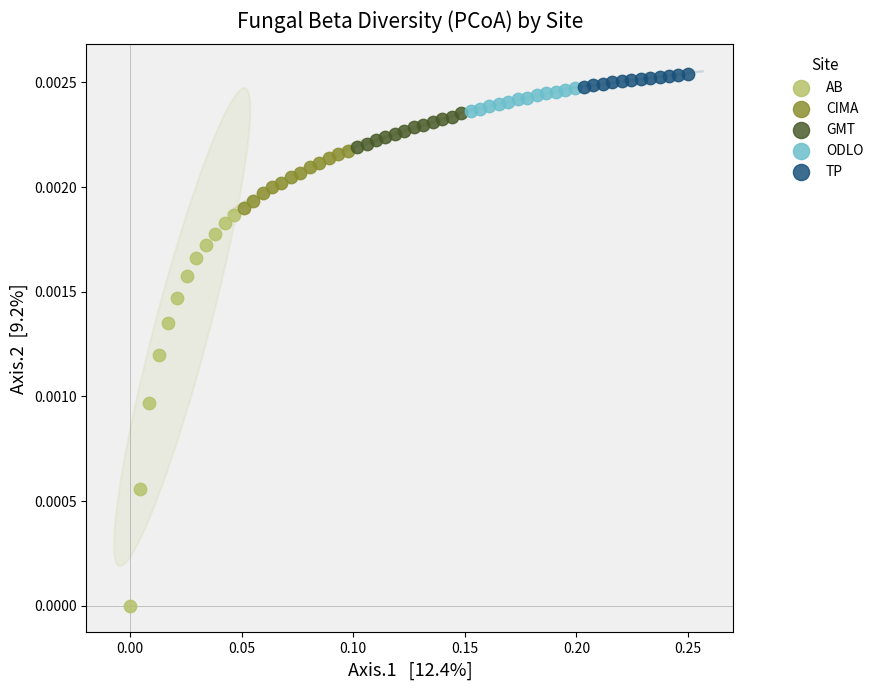

Which series has the widest spread of Y values?

AB